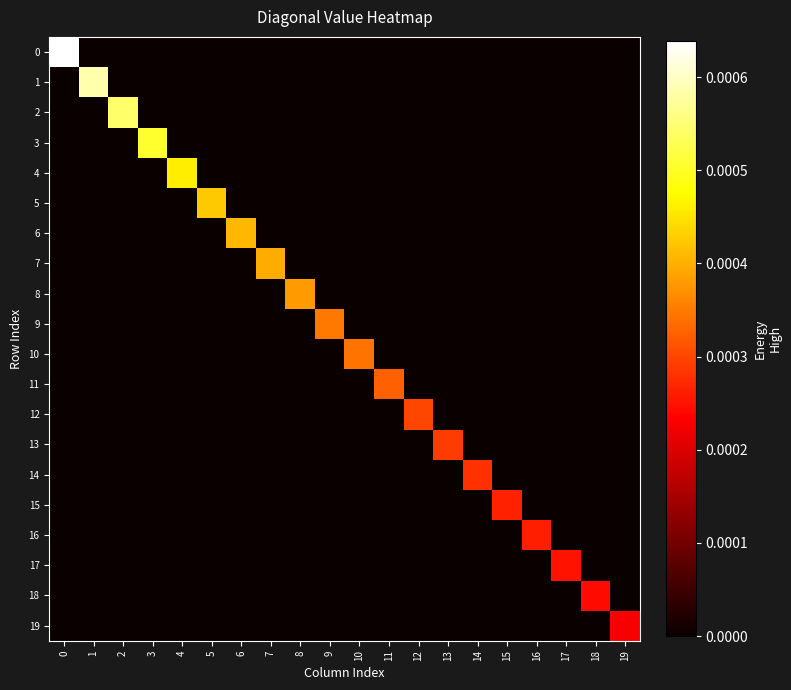

At how many categories does at least one series exceed 0?

20